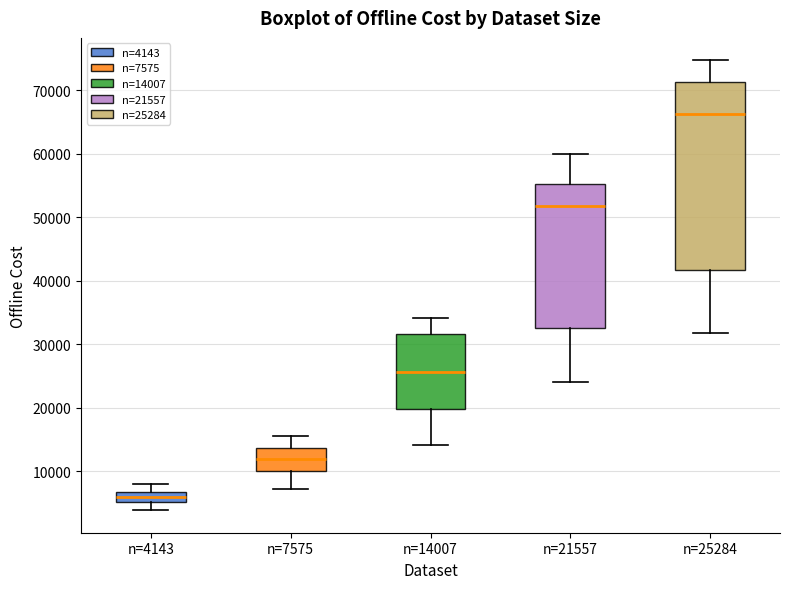

Where is the lower edge of the box for n=4143 on the y-axis? The values are not printed on the chart, so give them approximately, as read against the axis.

5000